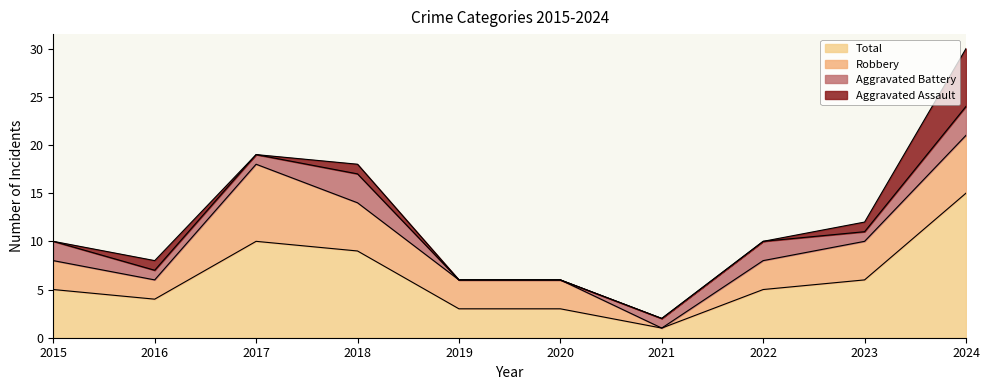

What is the total value across all series at 2020?

6